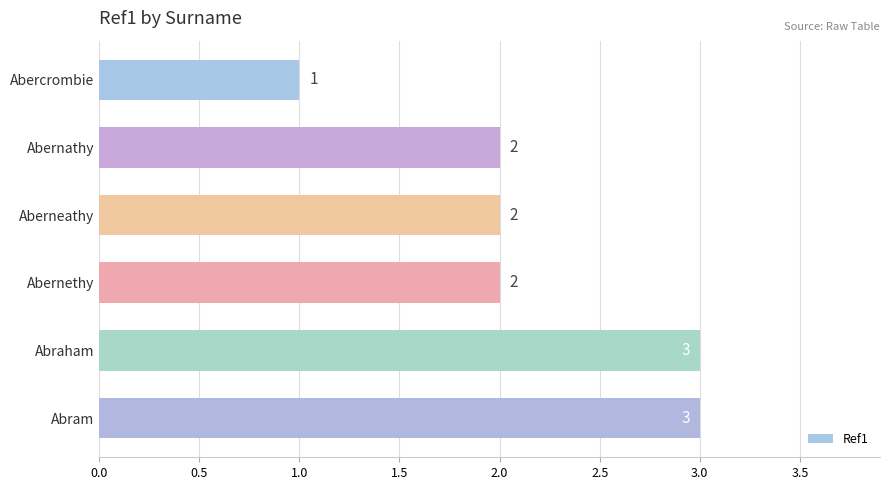

The value at Abraham is 1. True or false?

False